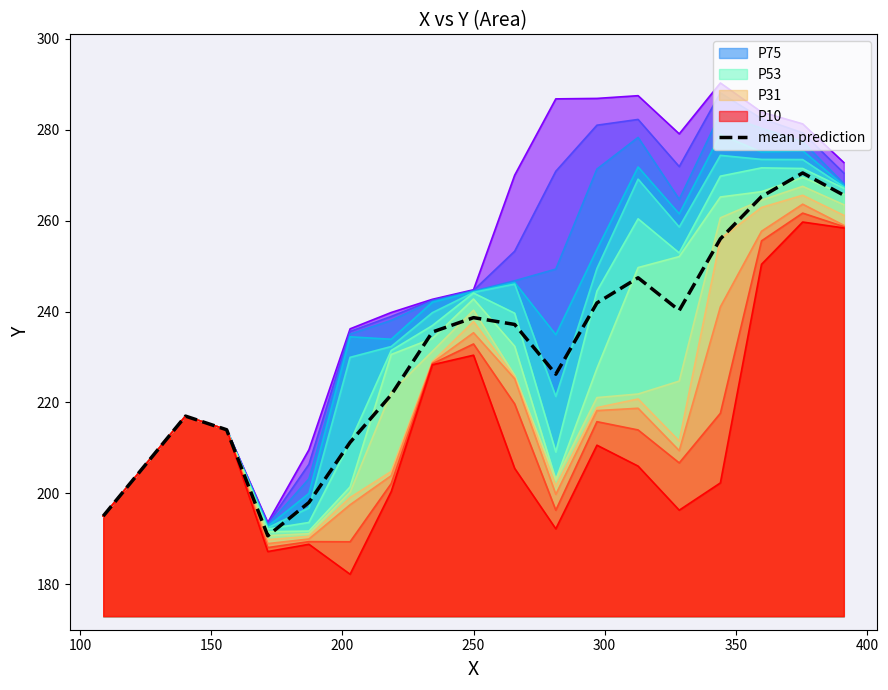

What is the maximum value for P31?

265.6